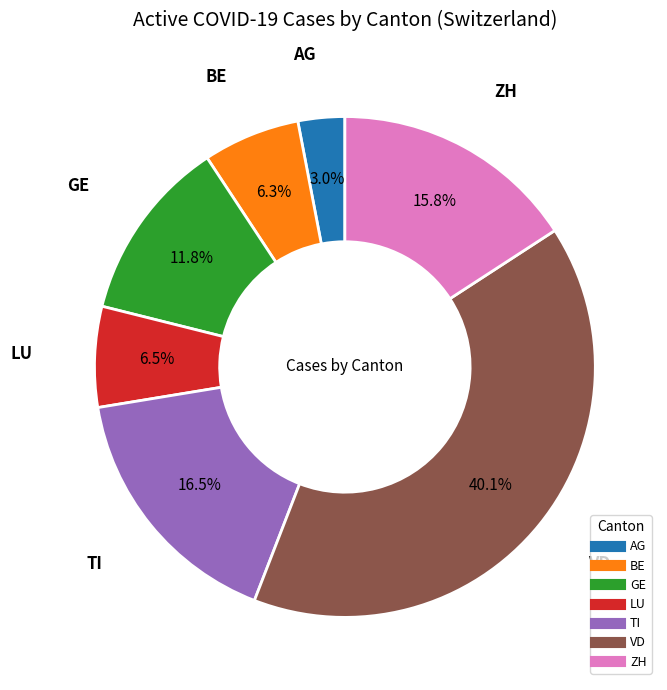

What percentage is NOT represented by TI?

83.5%